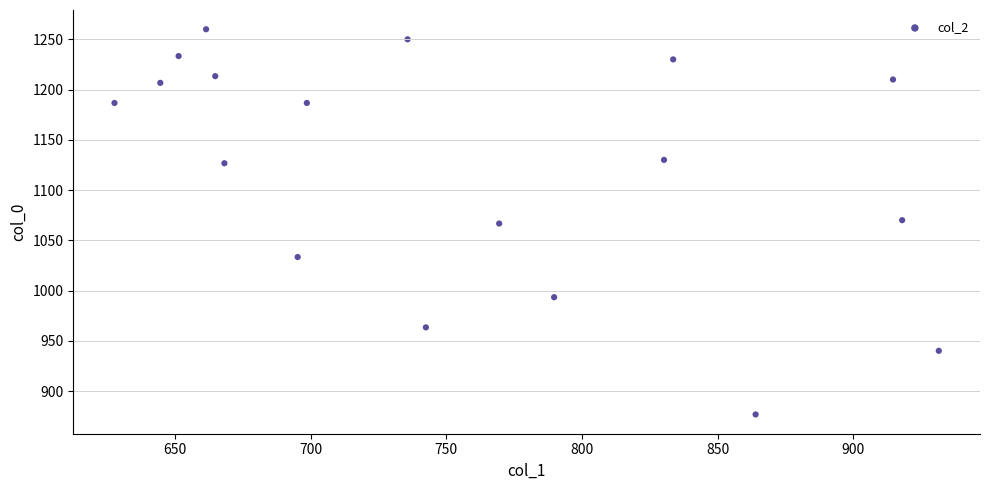

What is the range of X values (max minus min)?

303.8